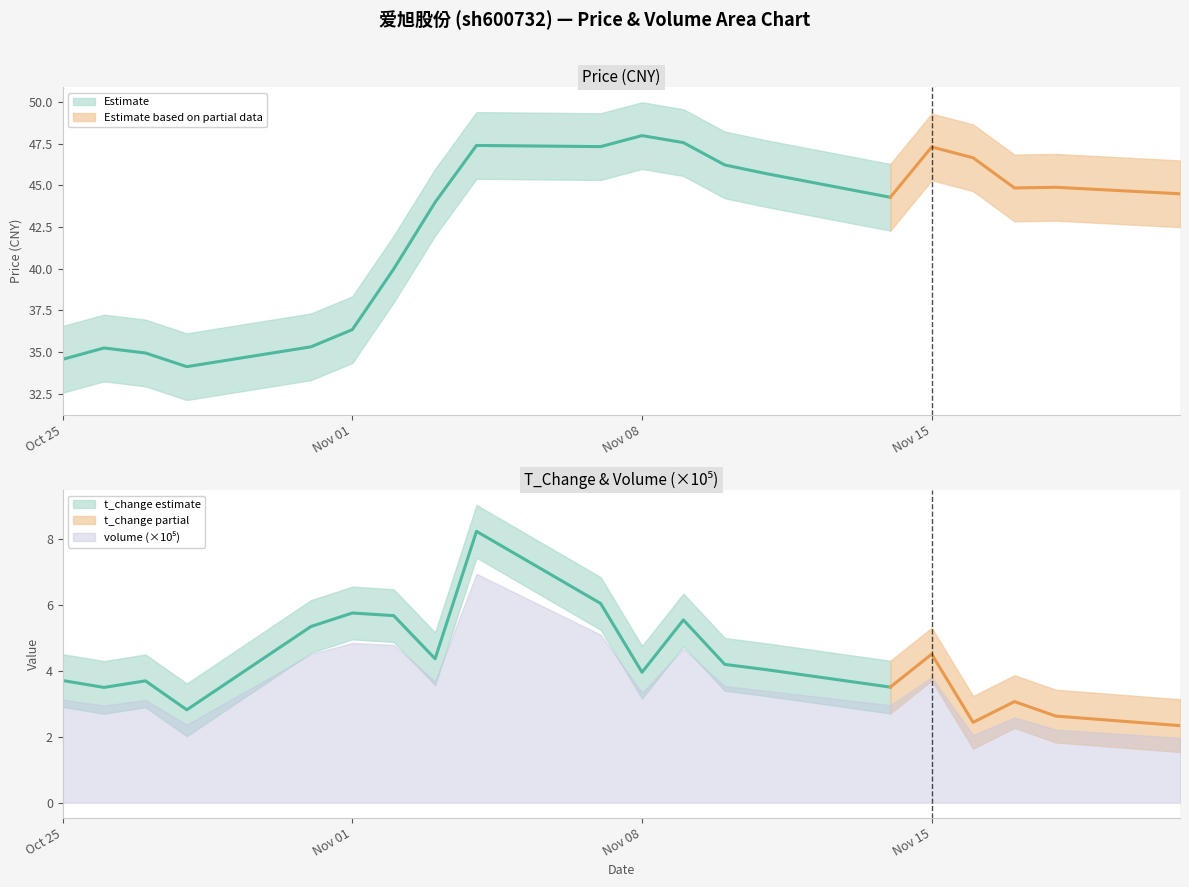

Which has a higher value, 2022-10-25 or 2022-11-11?

2022-11-11